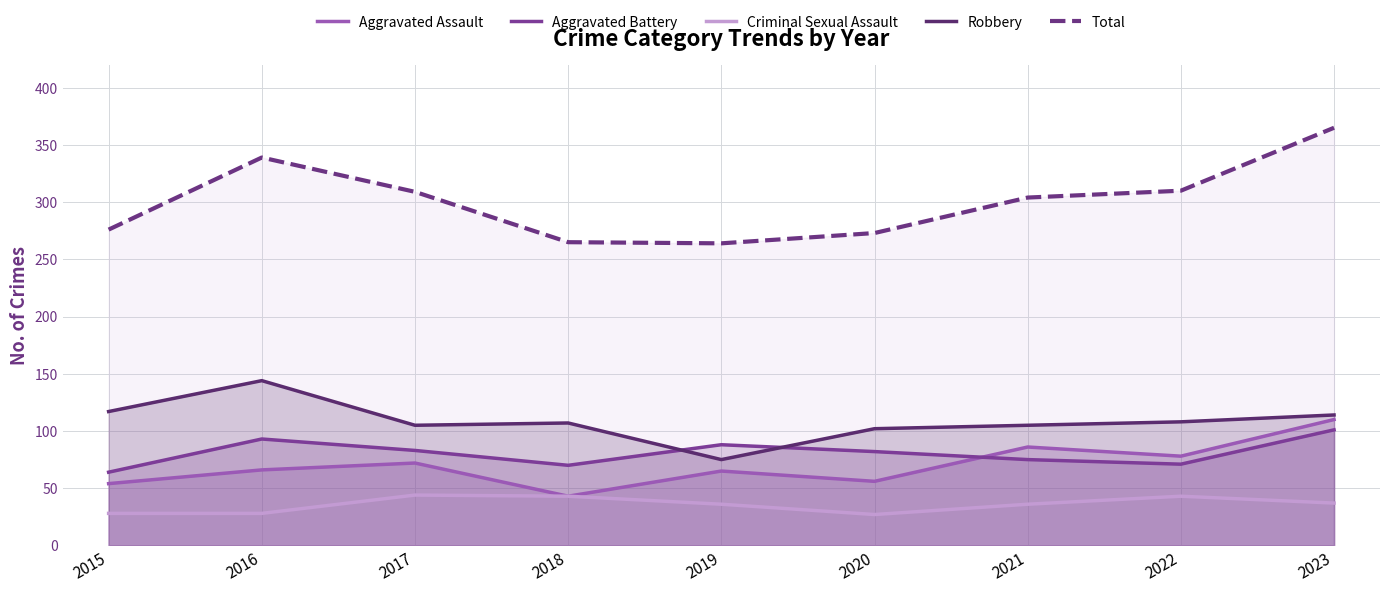

How many values in the Total series exceed 304?

4